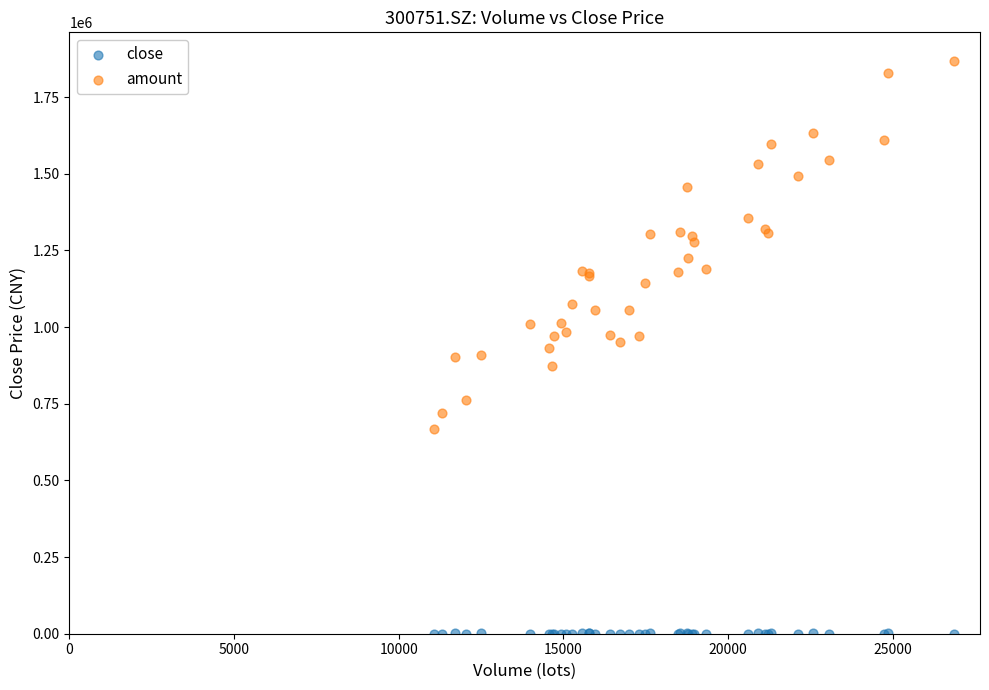

Which series has the largest Y range (max minus min)?

amount